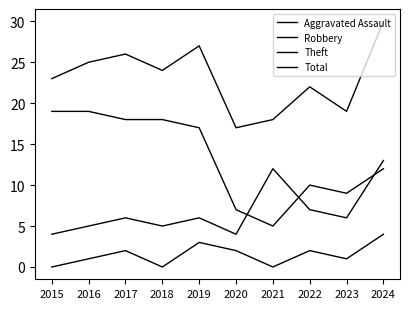

At which label does Total first exceed 24?

2016